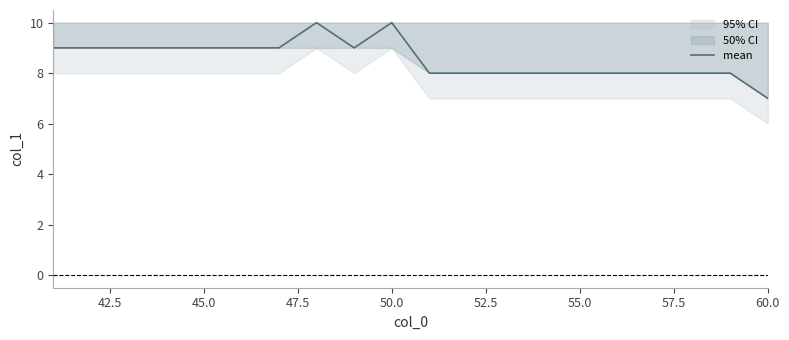

How many distinct data groups are displayed?

1